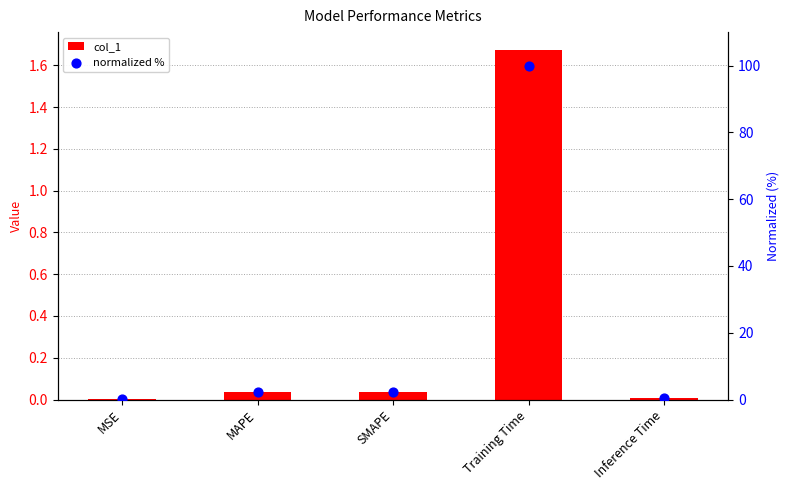

Is the value of col_1 at Training Time greater than the value of normalized % at Training Time?

No